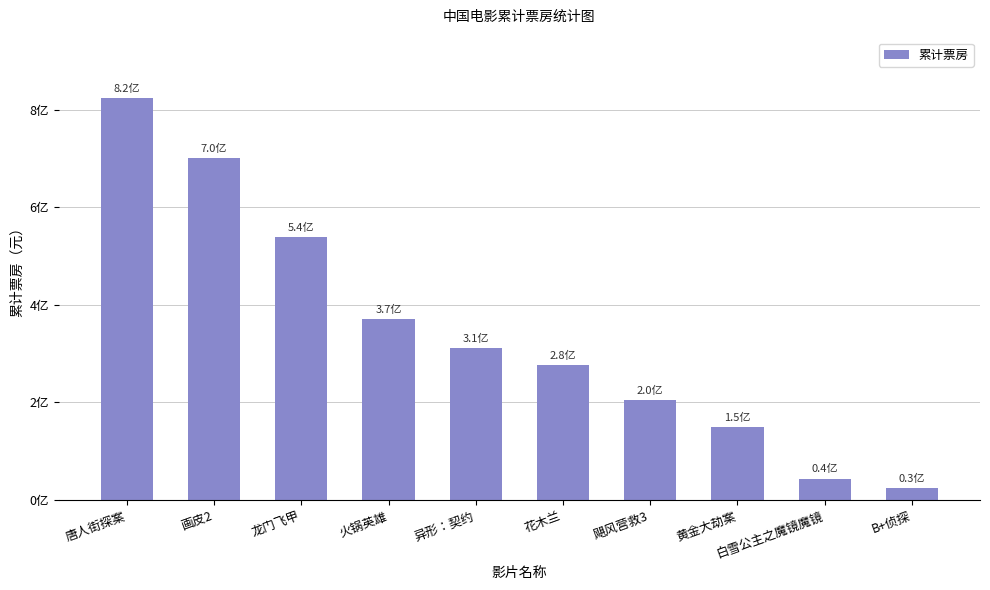

Does the chart contain any negative values?

No